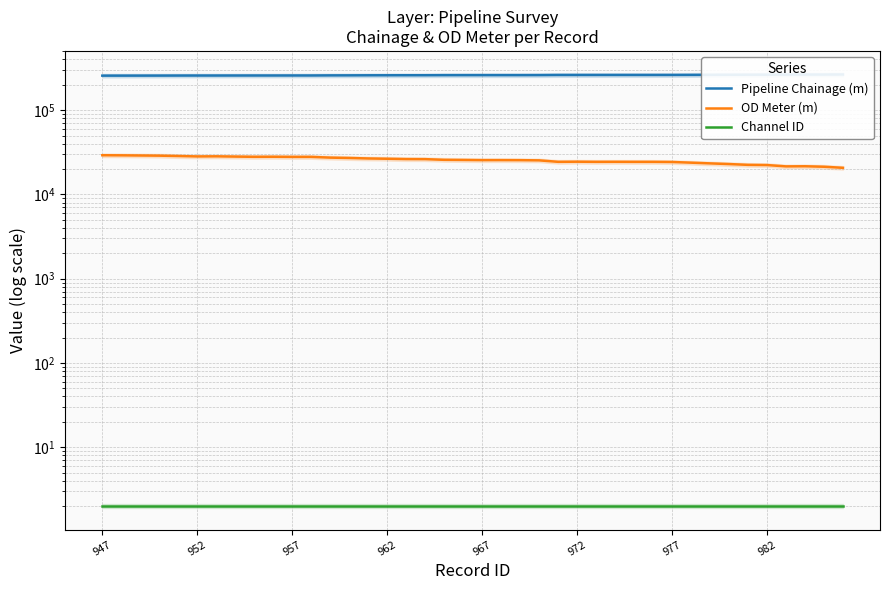

True or false: Pipeline Chainage (m) and OD Meter (m) cross at least once.

False